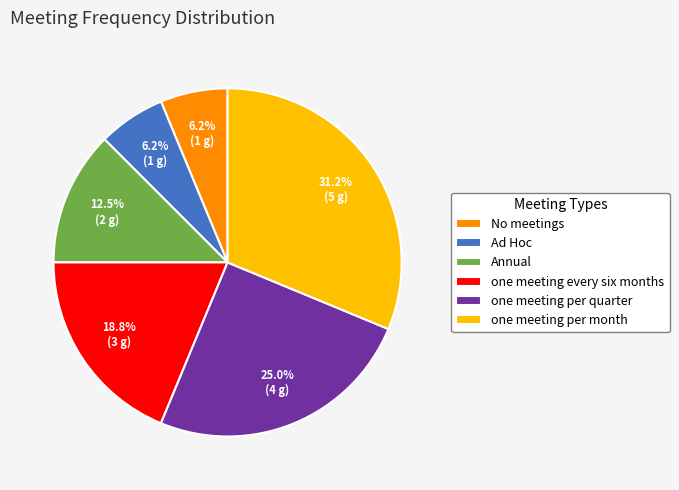

How many segments does this pie chart have?

6